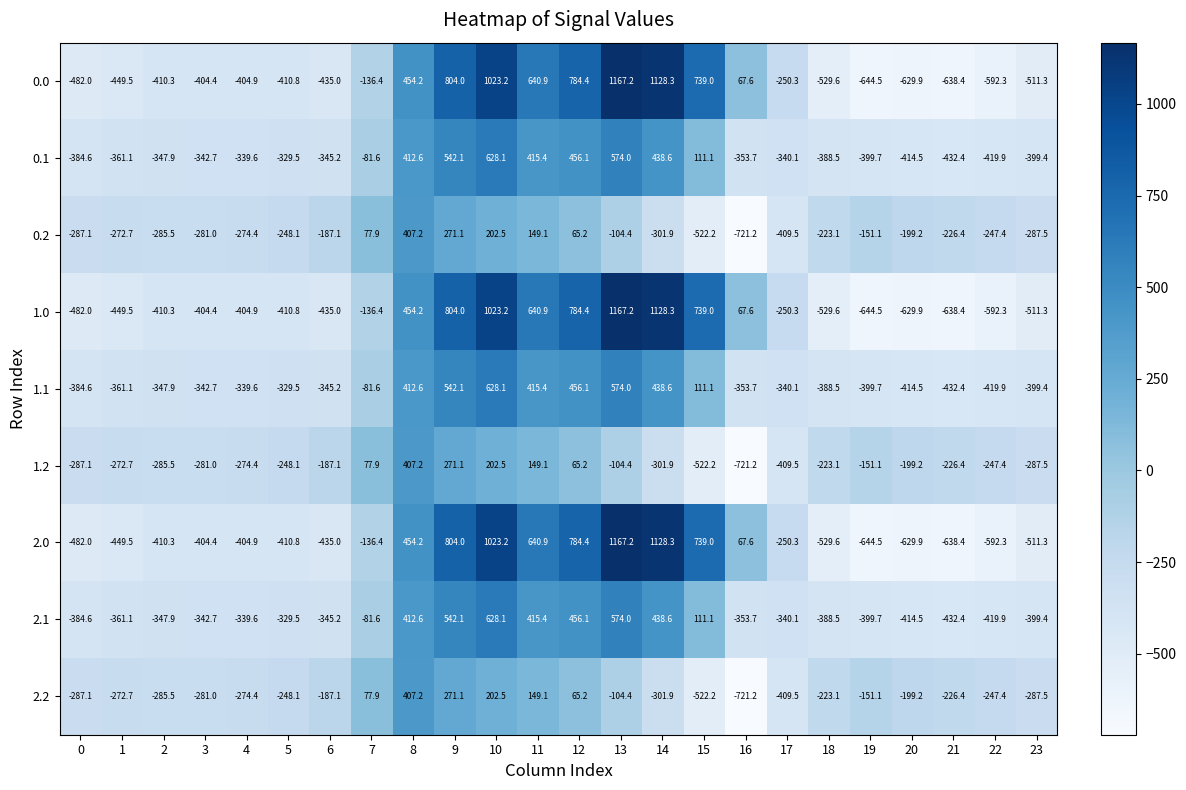

Where is 0.0 nearest to the value 261?

8